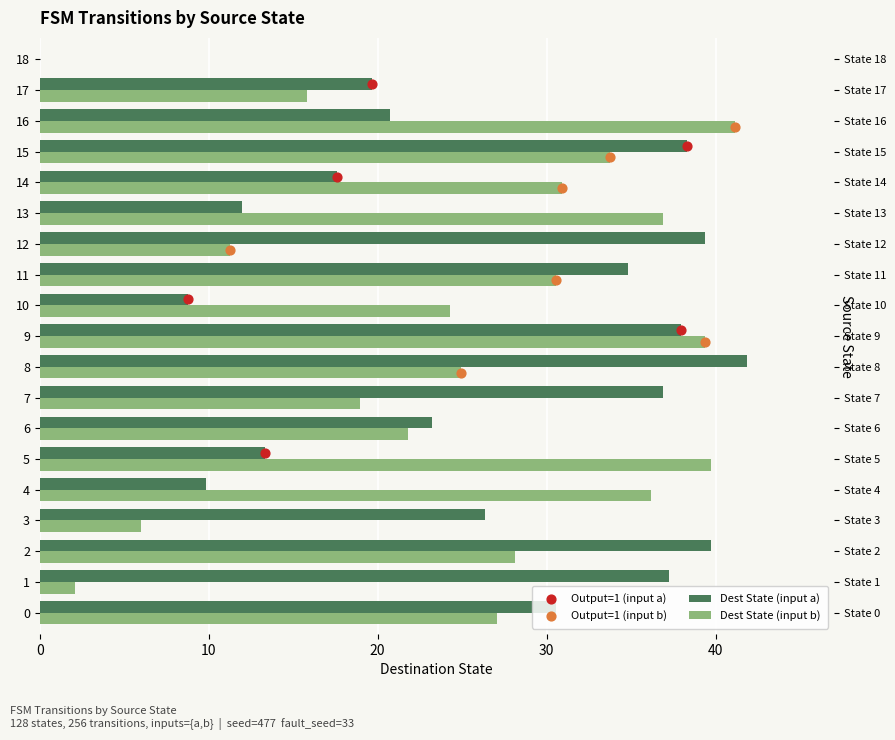

Which series has the widest spread of Y values?

dest_a_bucket